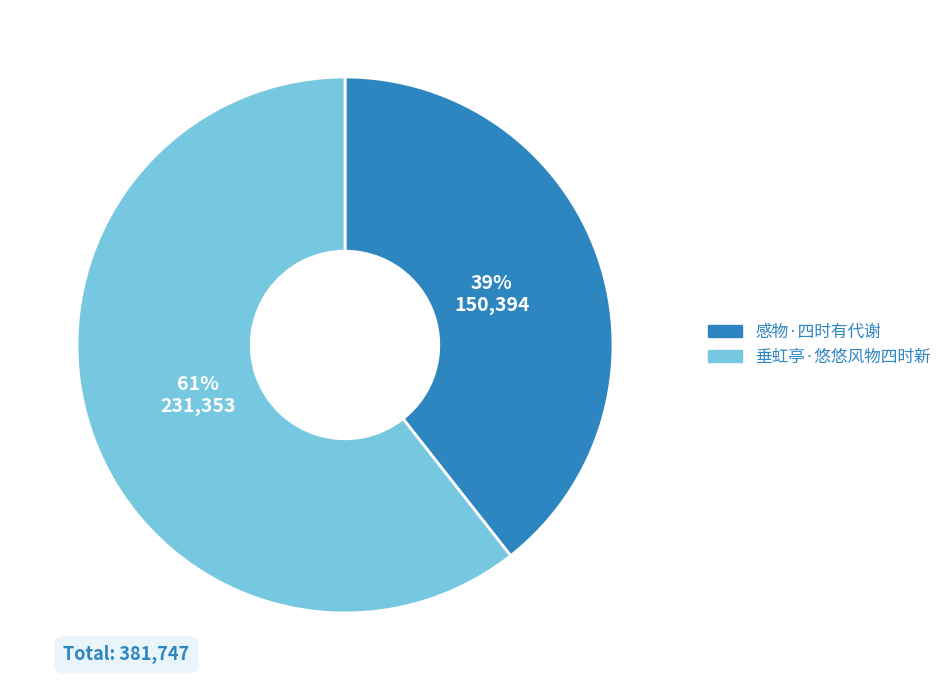

Count the number of slices in the pie.

2